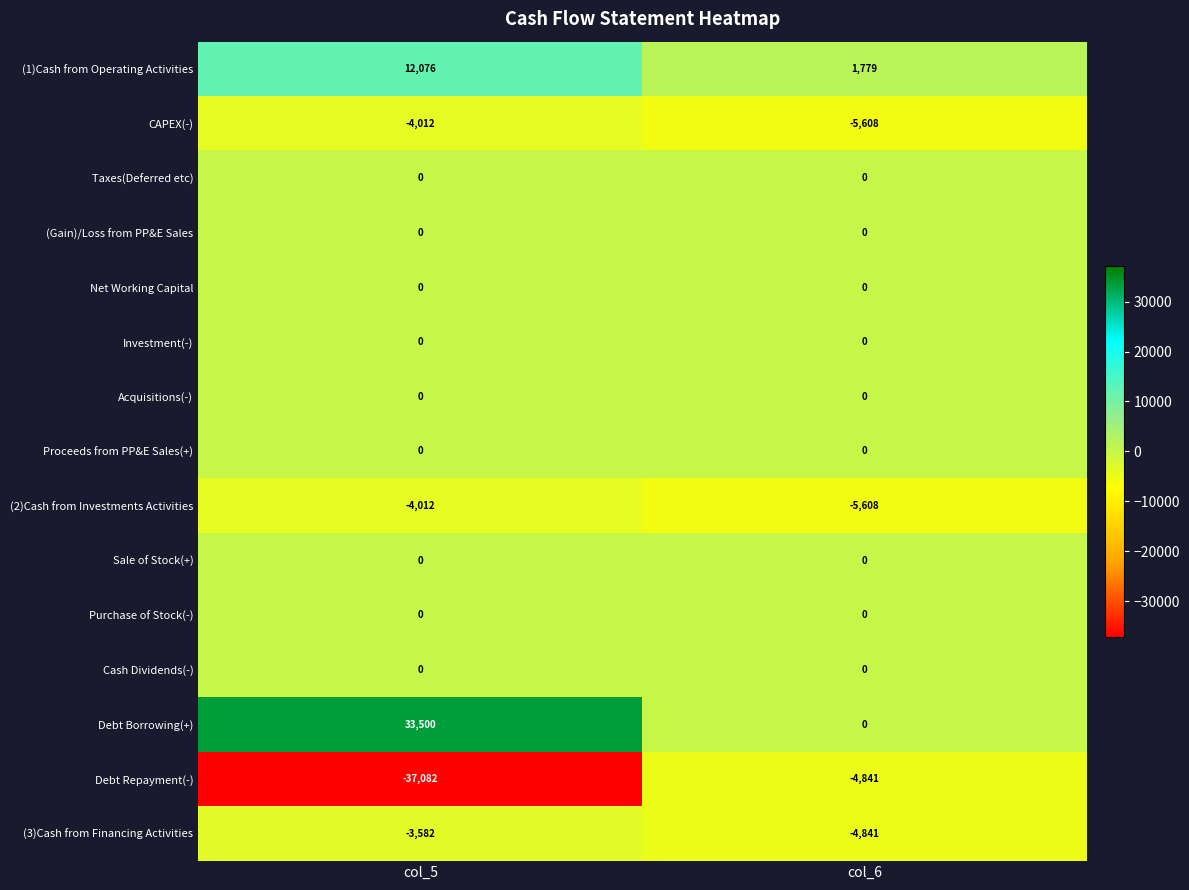

What is the spread (max minus min) of values at col_6?

7387